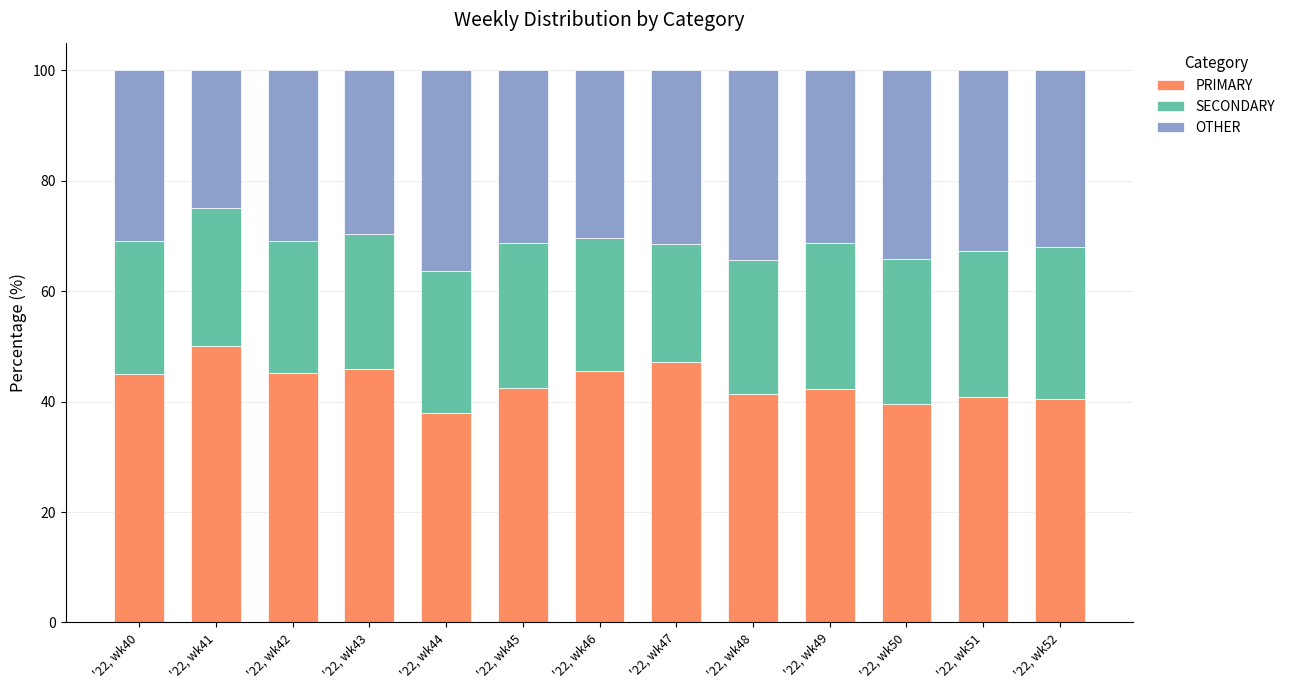

What is the total value across all series at '22, wk43?

100.0